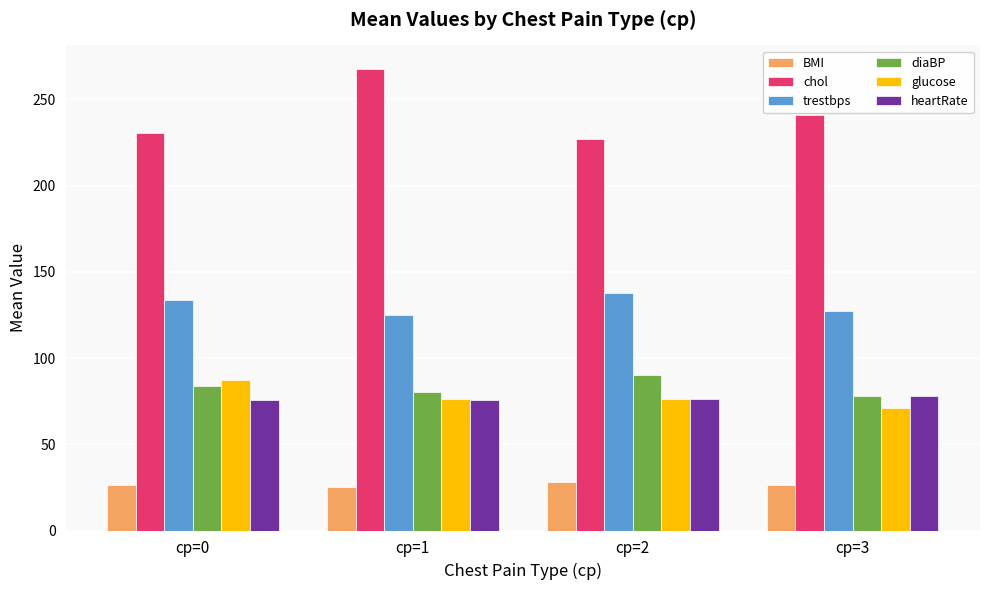

Which category has the highest value across all series?

cp=1